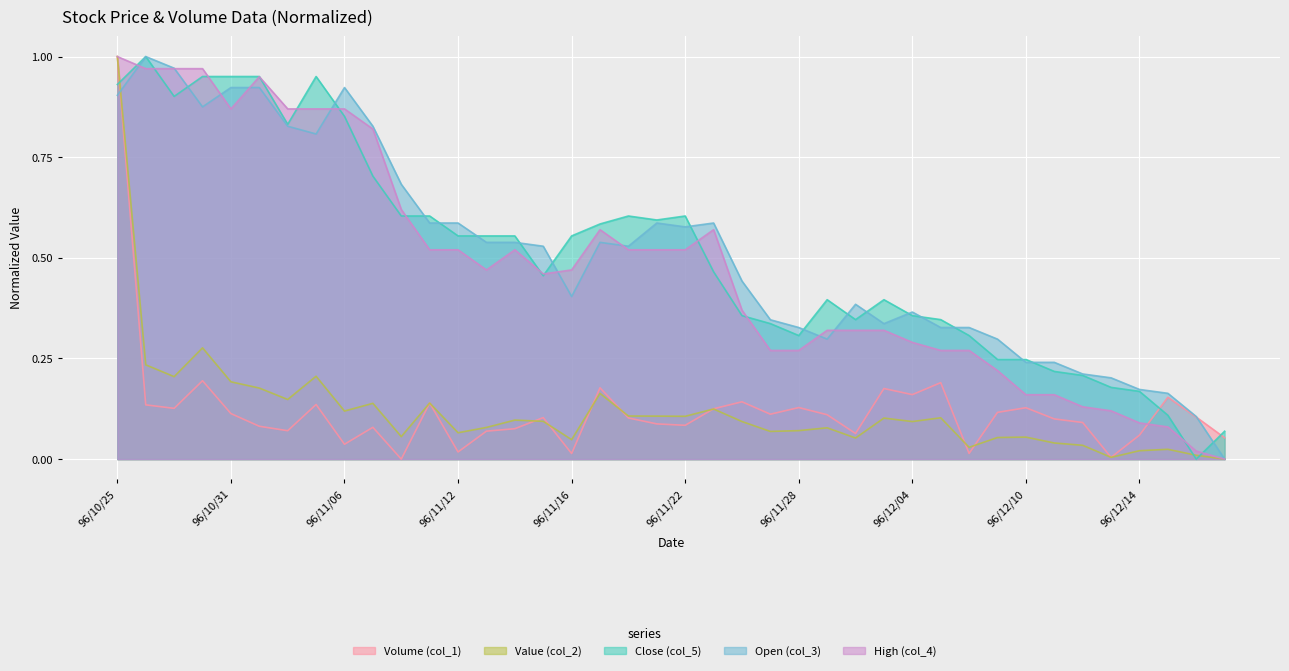

How many times do Value (col_2) and Volume (col_1) cross each other?

11